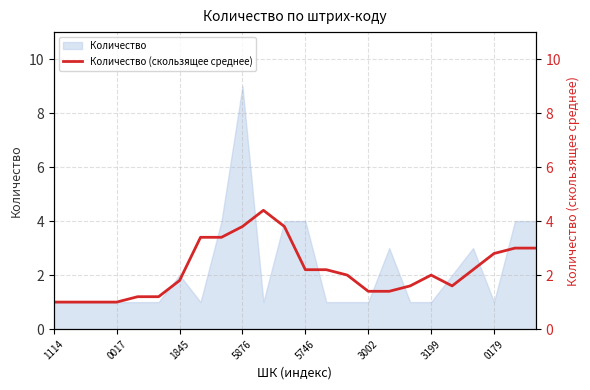

Which category has the highest value in the Количество series?

5876